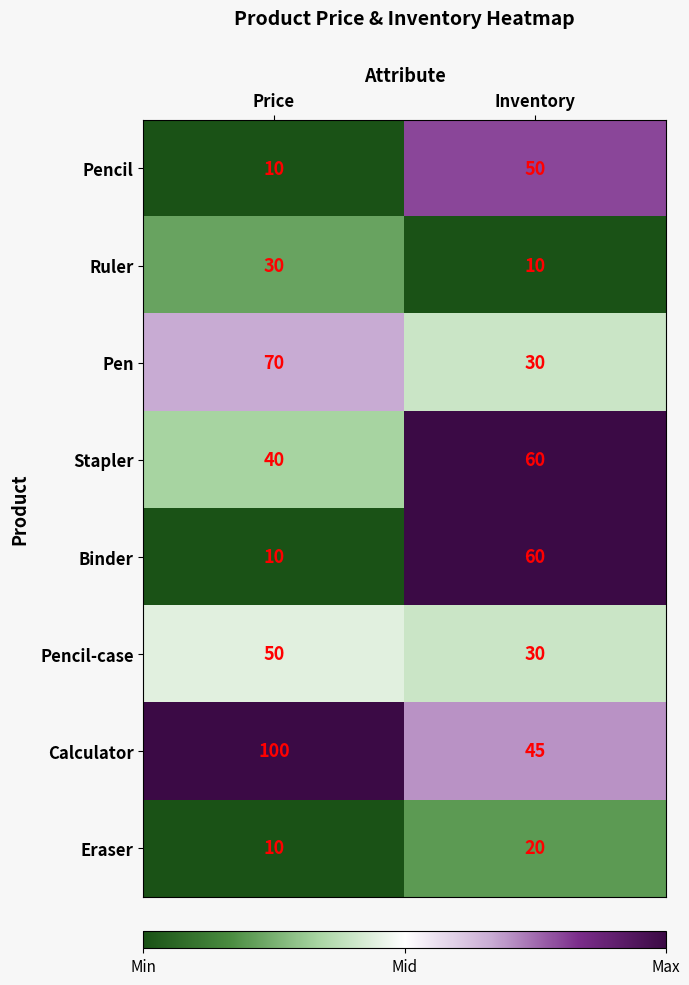

What is the greatest value displayed?

100